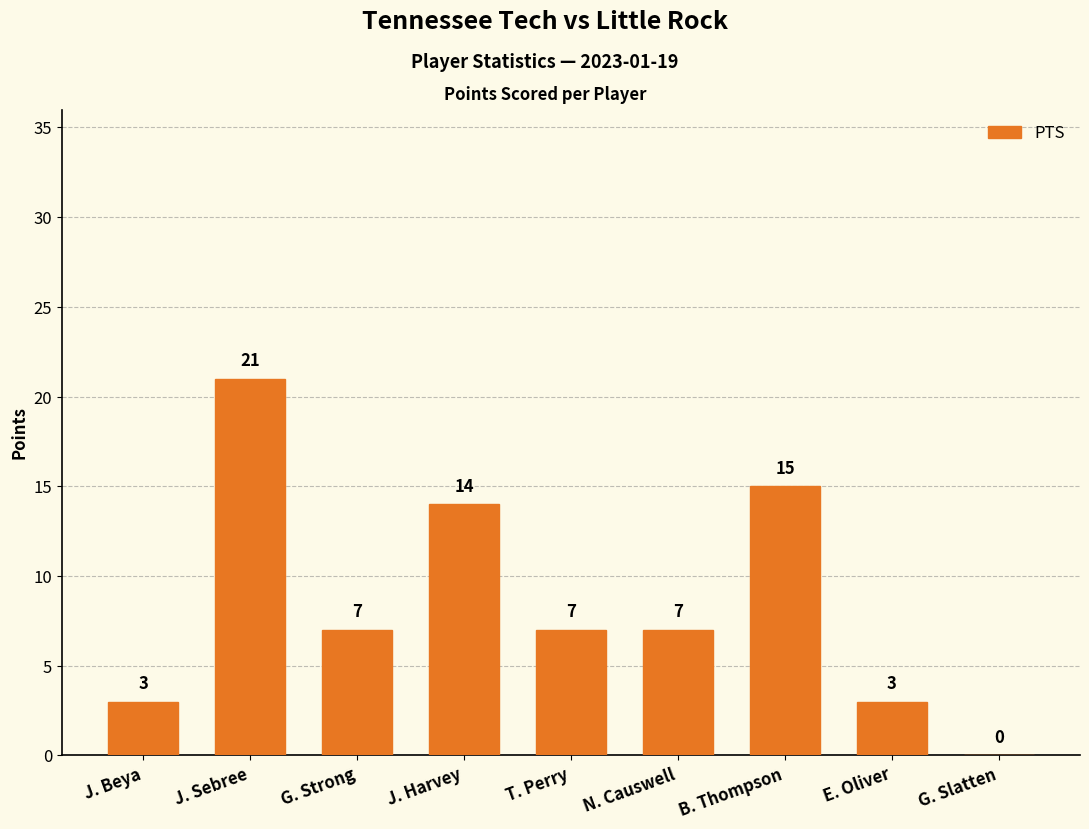

The value at J. Sebree is 21. True or false?

True